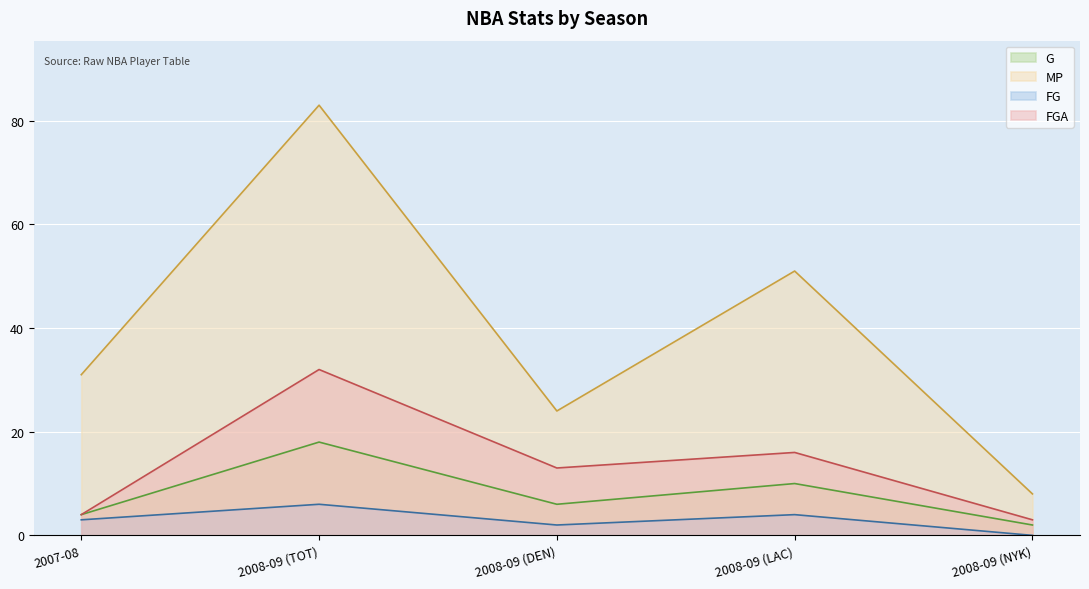

How many categories are shown in the chart?

5